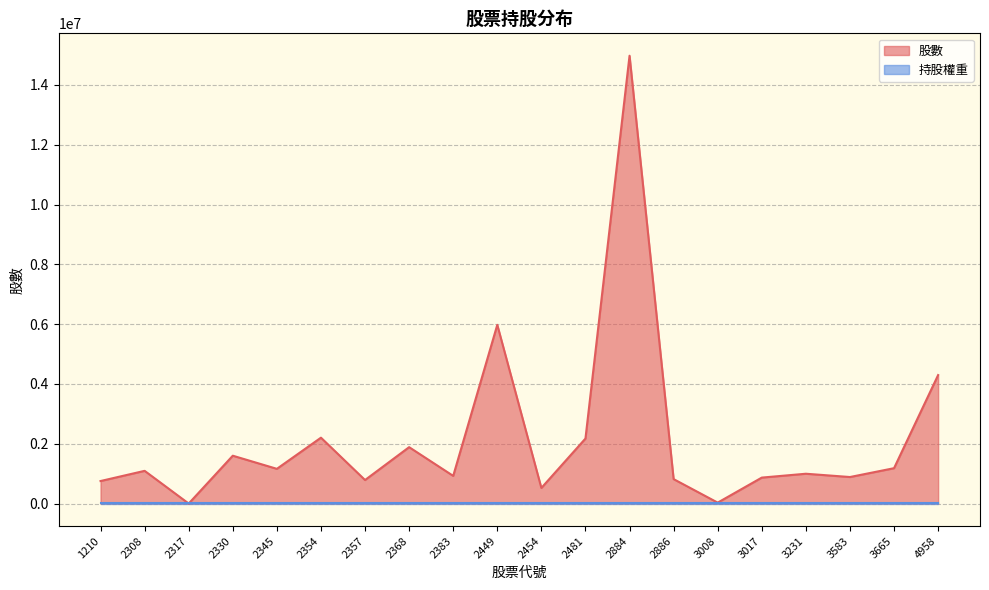

The value at 3017 is 1149003. True or false?

False